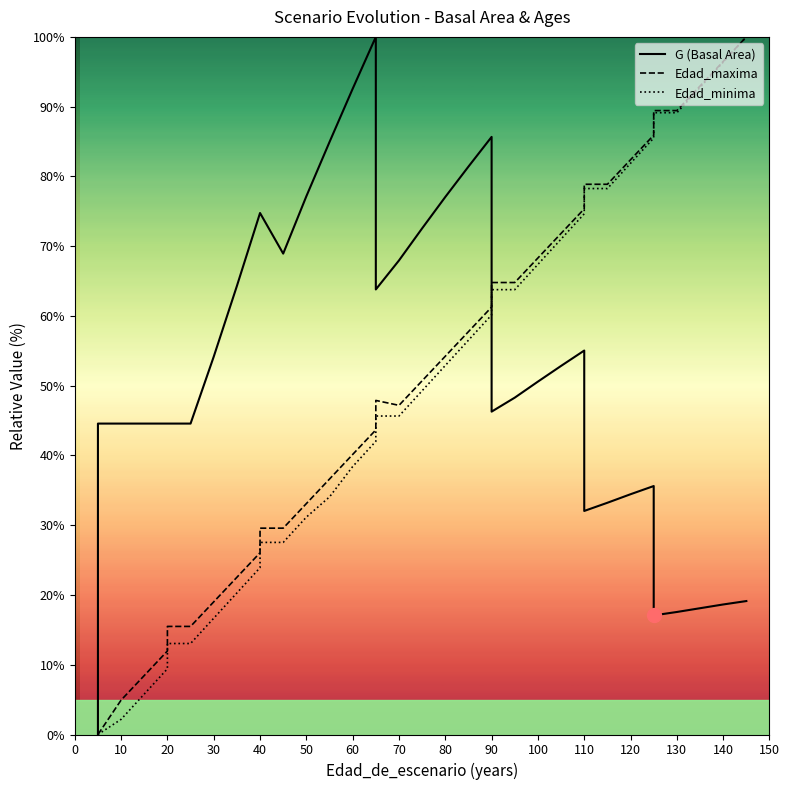

What is the sum of all G (Basal Area) values?

1886.3